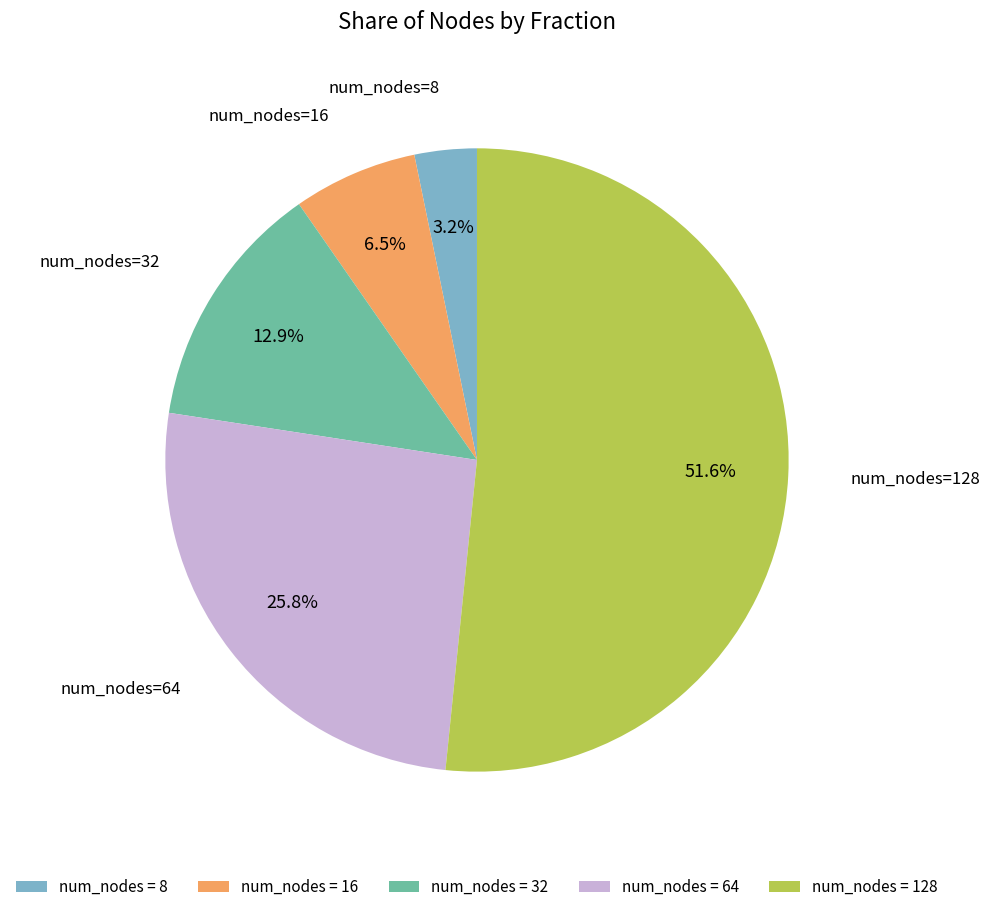

Between num_nodes=8 and num_nodes=32, which is larger?

num_nodes=32